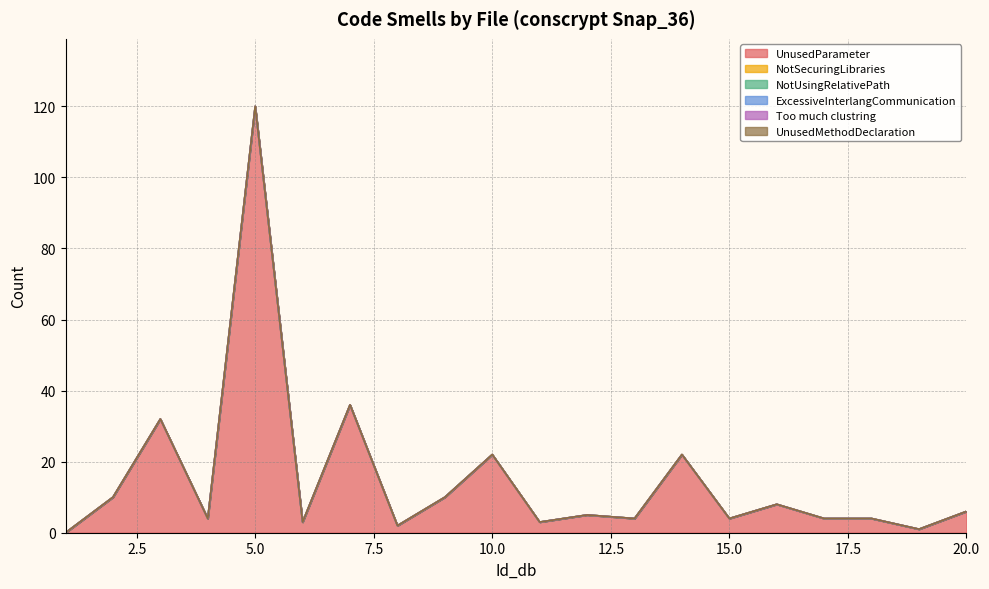

Where is UnusedParameter nearest to the value 60?

7